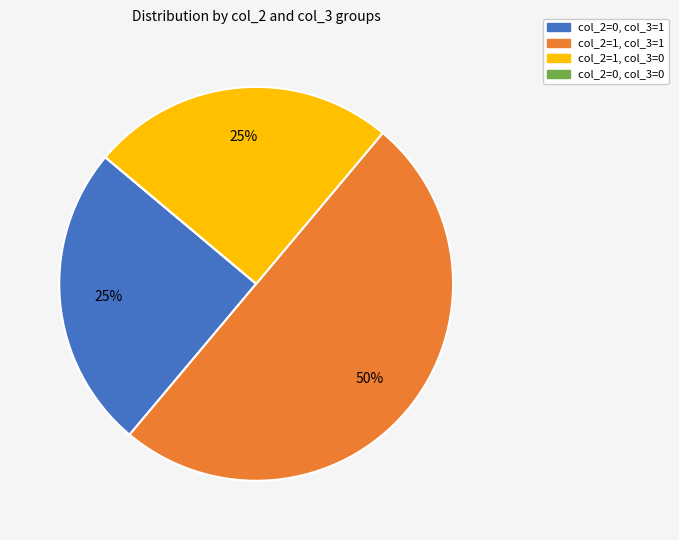

To the nearest percent, what is the difference between the largest and smallest slice percentages?

50%